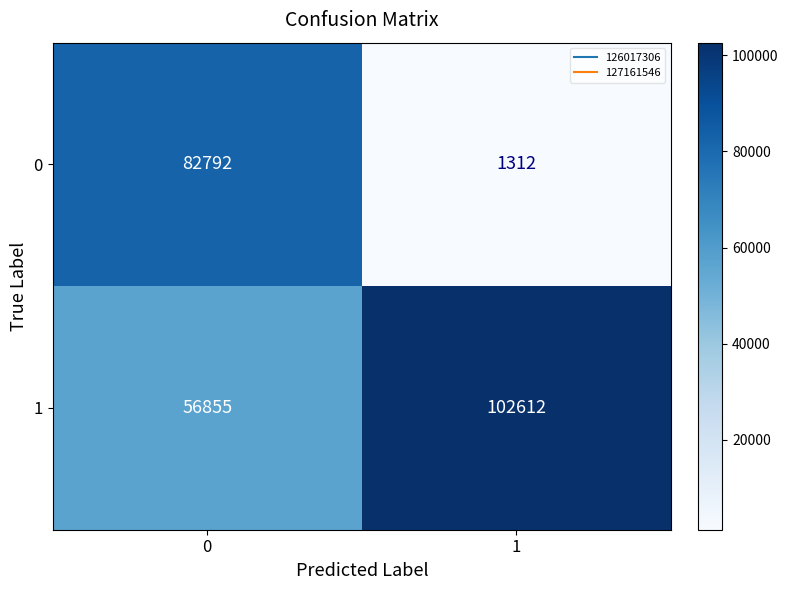

Count the number of categories in the chart.

2